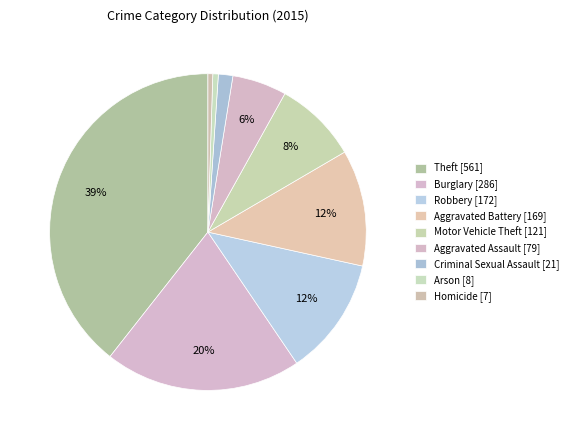

Count the number of slices in the pie.

9